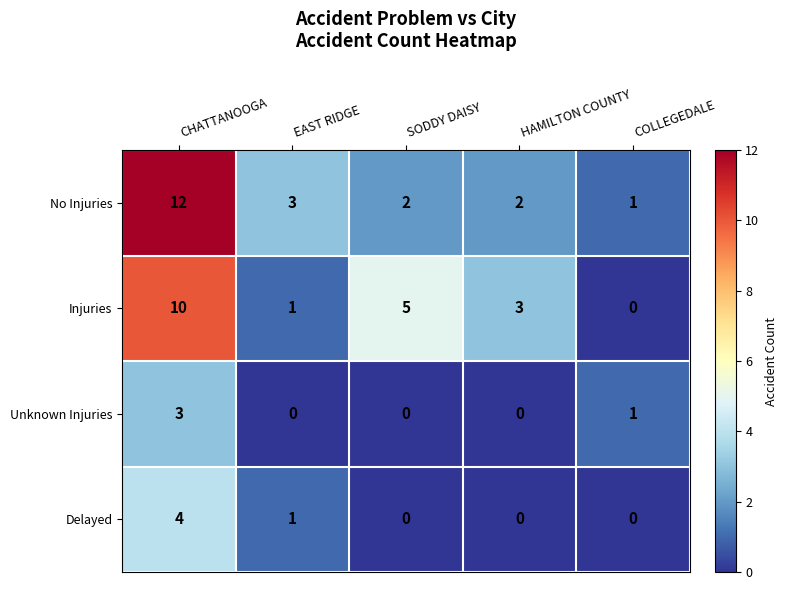

What is the difference between the maximum and minimum values in the Delayed series?

4